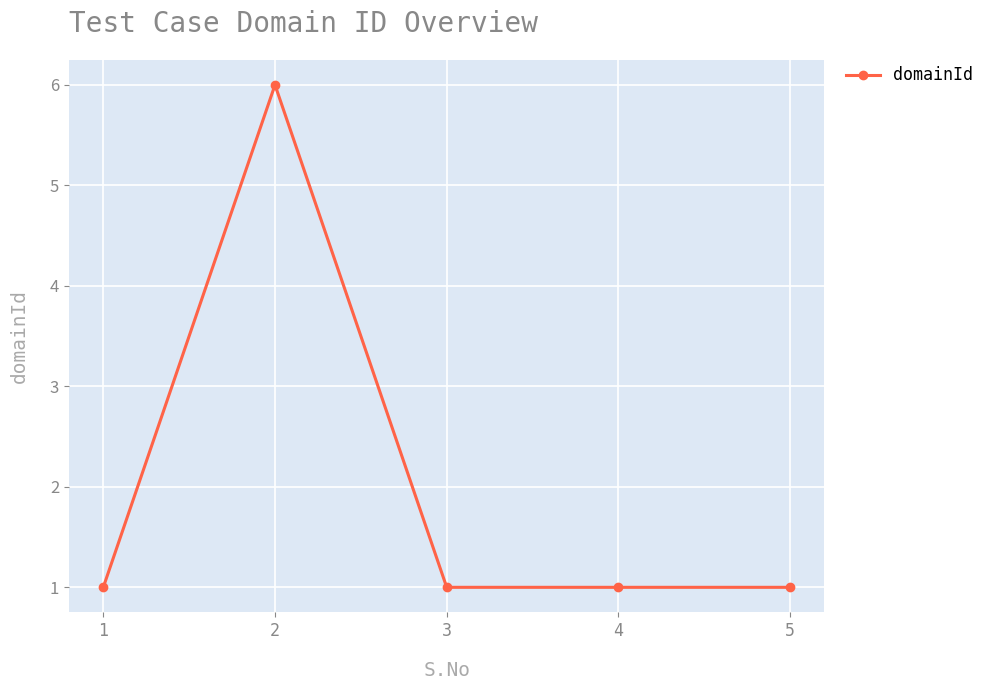

Reading left to right, transcribe all the data shown in this chart.

1=1	2=6	3=1	4=1	5=1